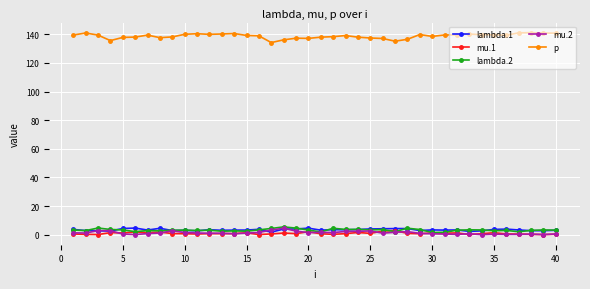

At how many categories does at least one series exceed 89?

40